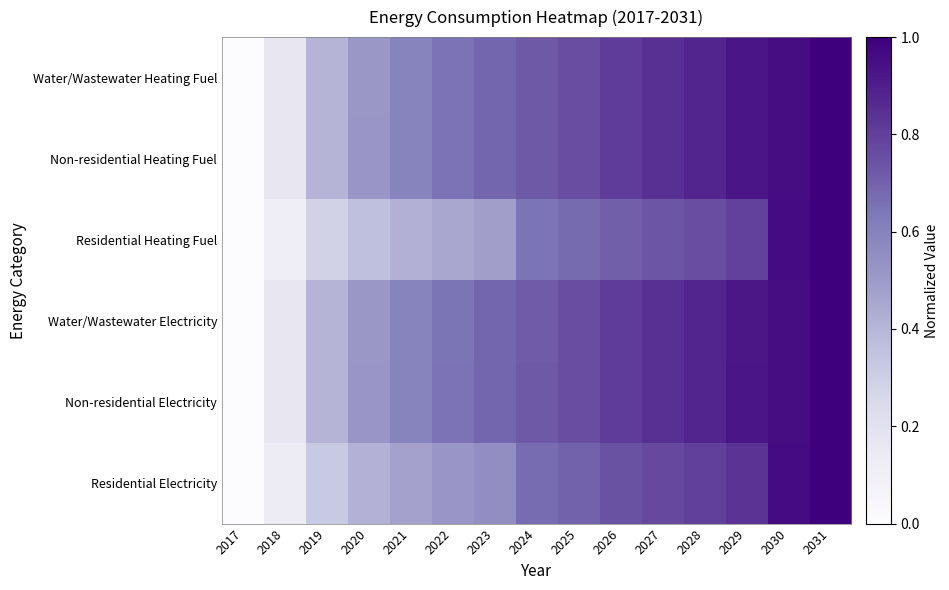

What is the greatest value displayed?

1.0